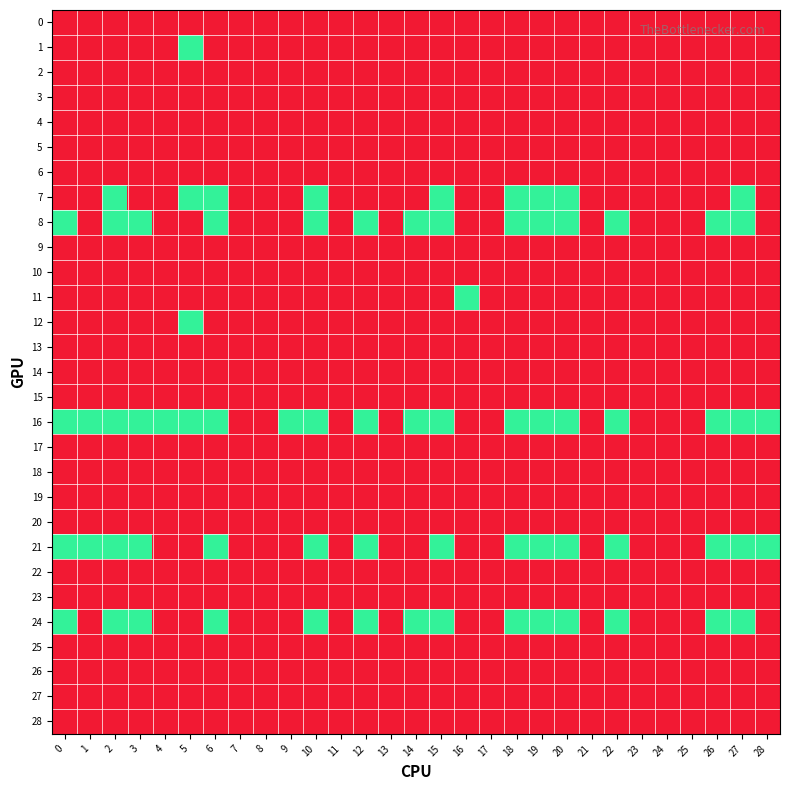

Rank the series at 17 from lowest to highest value.

row_0, row_1, row_2, row_3, row_4, row_5, row_6, row_7, row_8, row_9, row_10, row_11, row_12, row_13, row_14, row_15, row_16, row_17, row_18, row_19, row_20, row_21, row_22, row_23, row_24, row_25, row_26, row_27, row_28